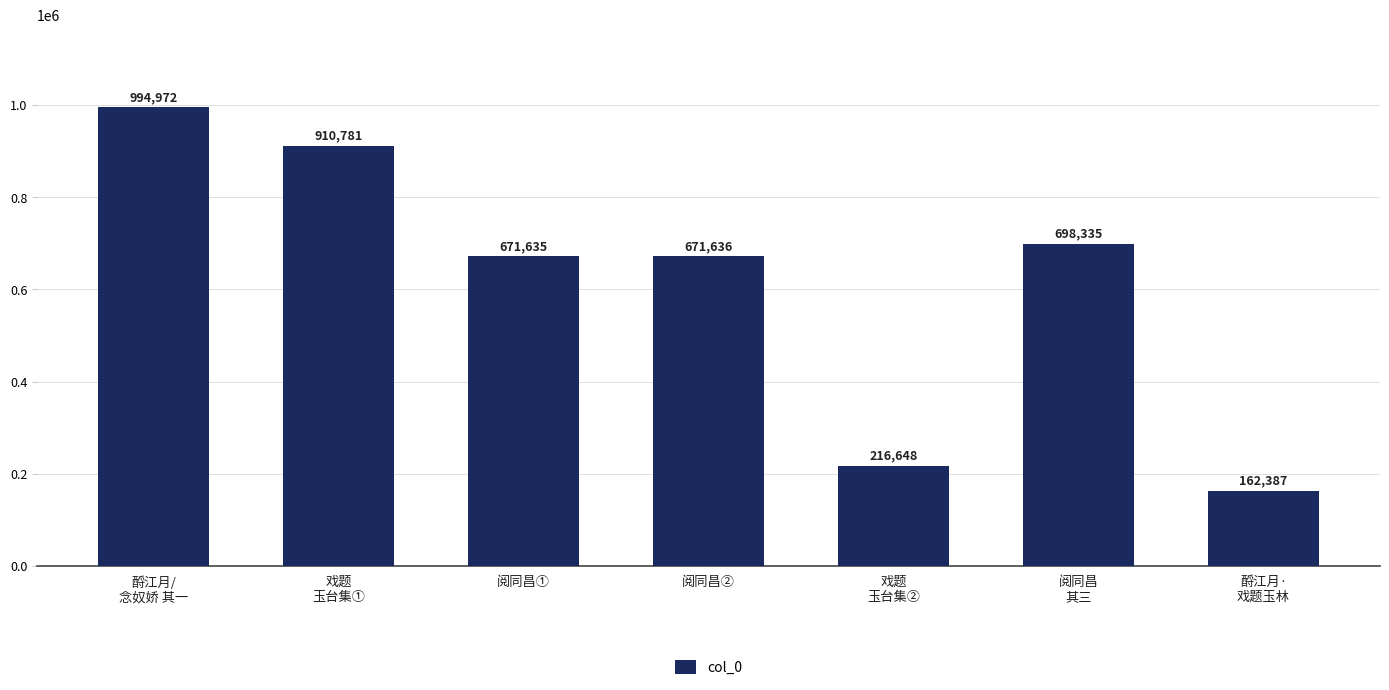

Reading left to right, extract all data points from this chart.

酹江月/
念奴娇 其一=994972	戏题
玉台集①=910781	阅同昌①=671635	阅同昌②=671636	戏题
玉台集②=216648	阅同昌
其三=698335	酹江月·
戏题玉林=162387